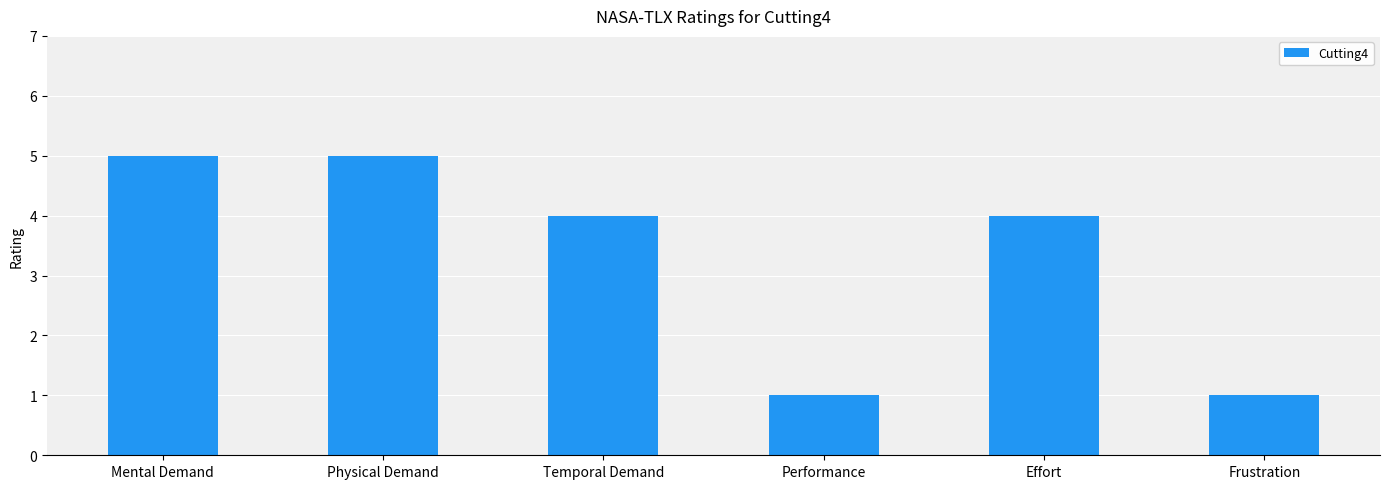

What is the change in value from Performance to Effort?

+3